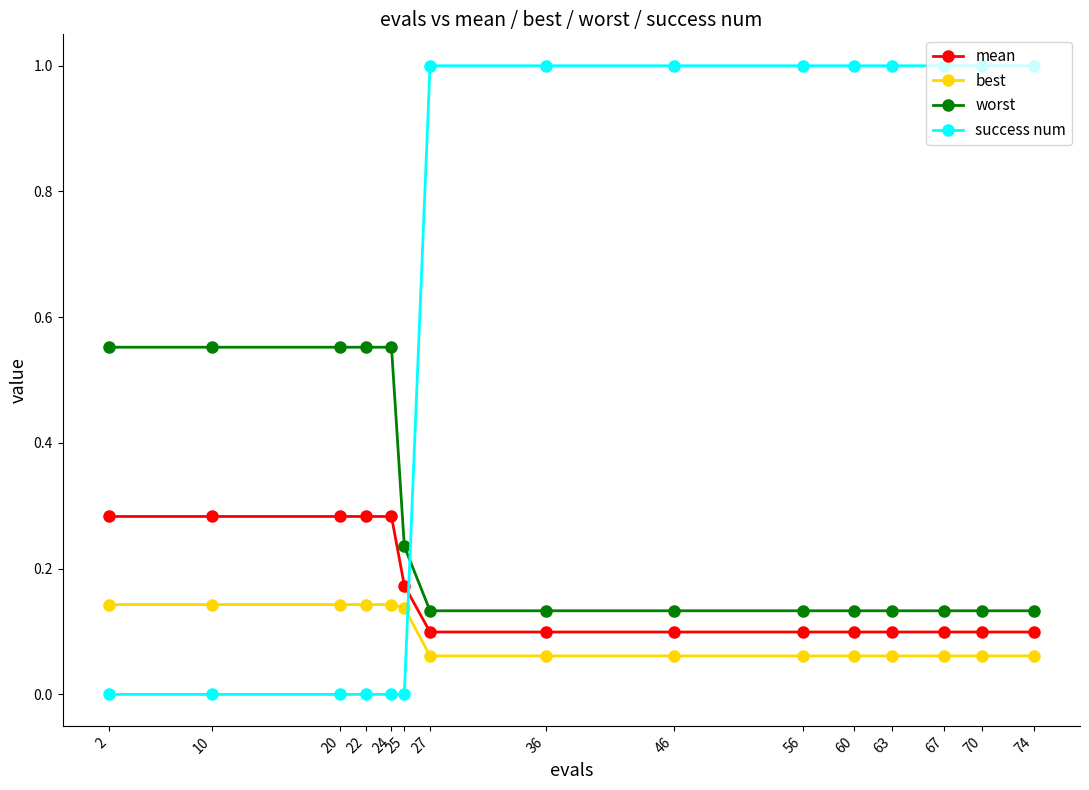

The success num series shows -0.5 at 10. True or false?

False